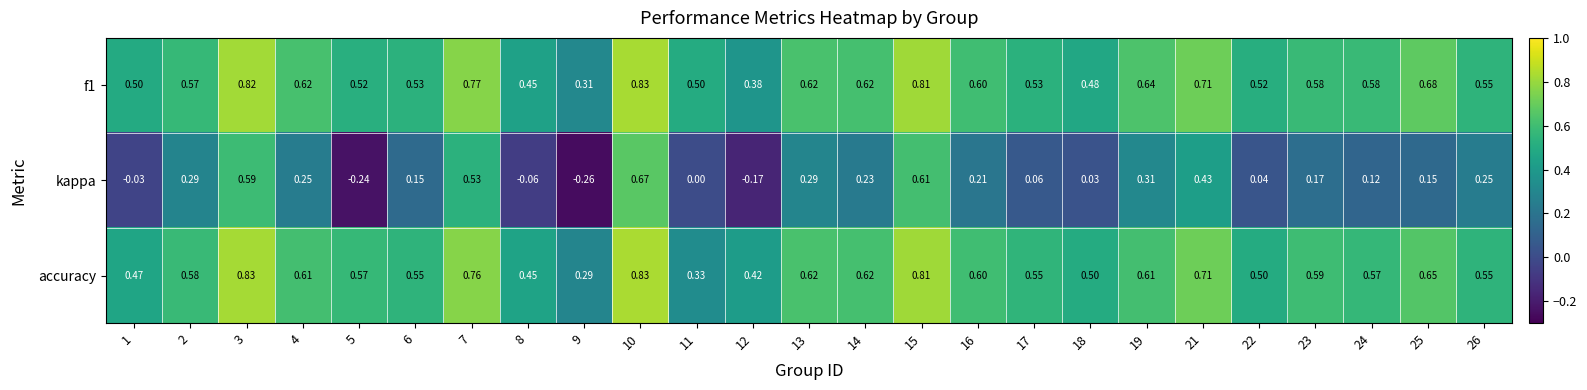

Between 7 and 13, which series saw the biggest shift?

kappa